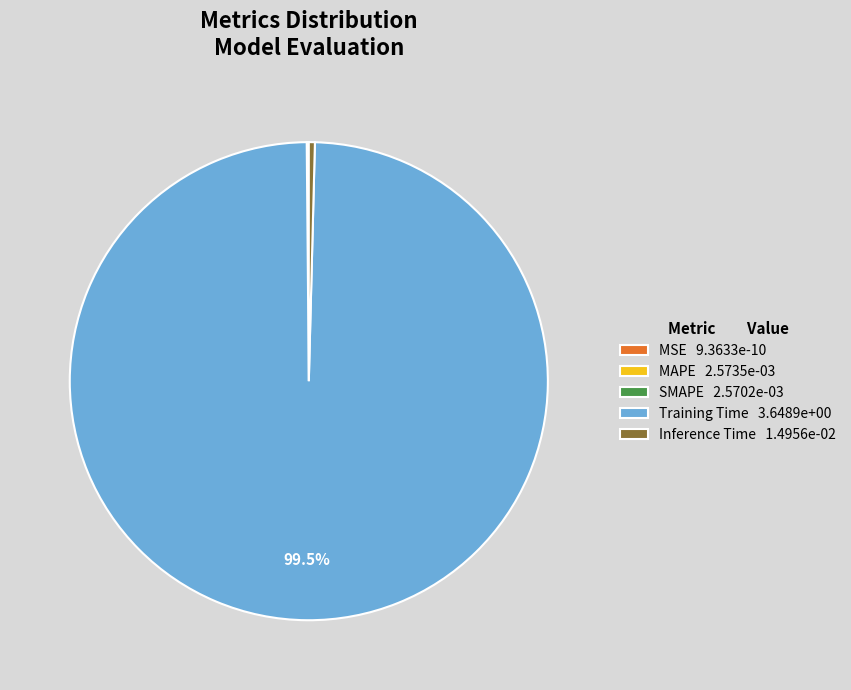

Does Training Time 3.6489e+00 represent more than half of the total?

Yes